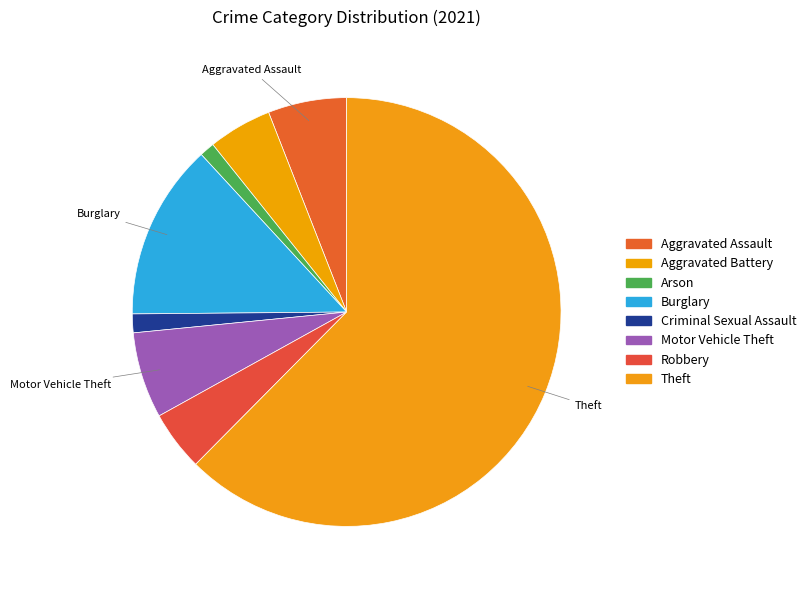

How many segments does this pie chart have?

8